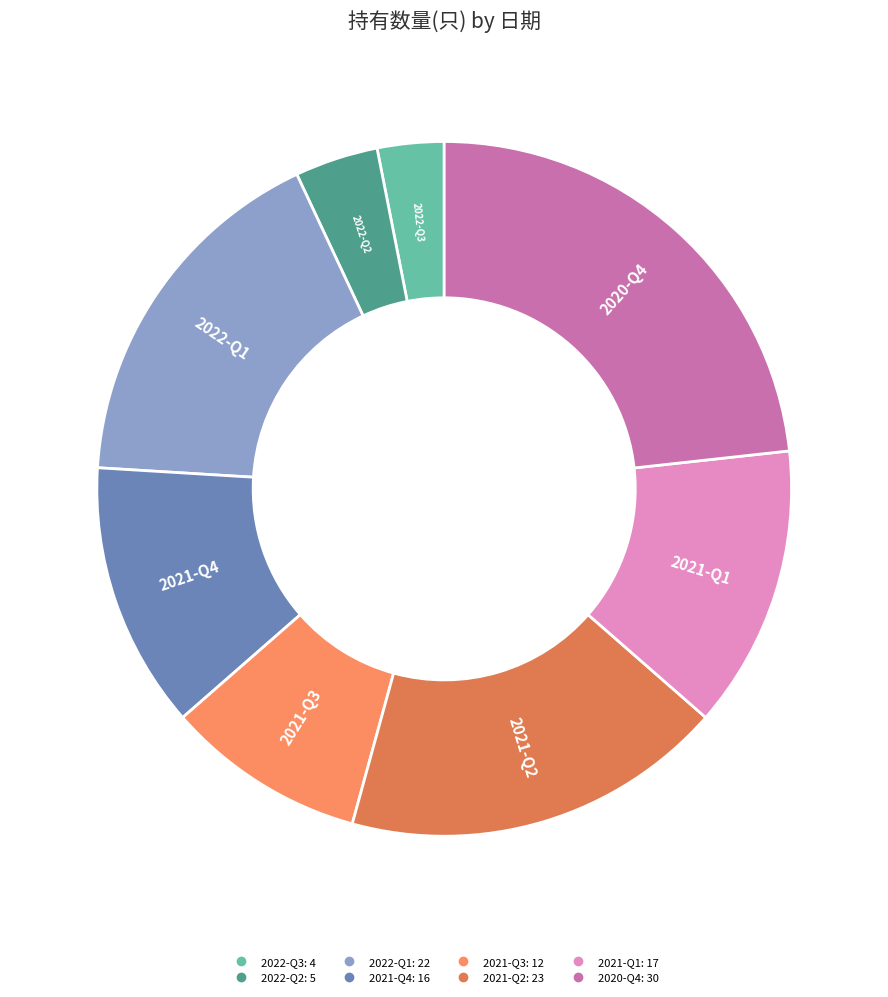

Count the number of slices in the pie.

8